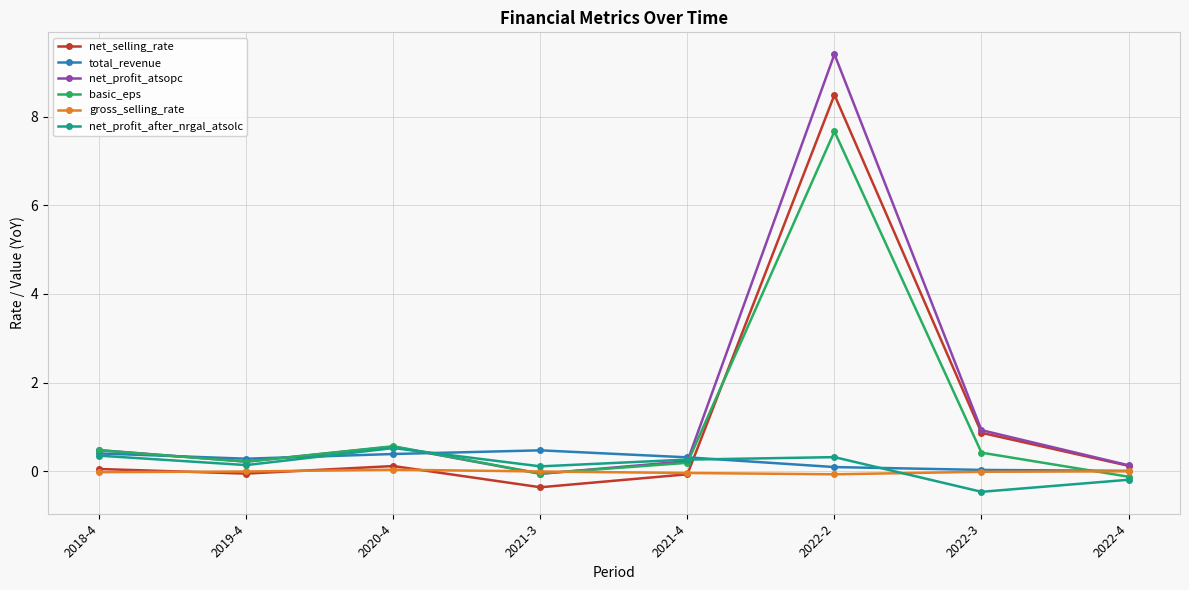

At which label does net_selling_rate reach its peak?

2022-2